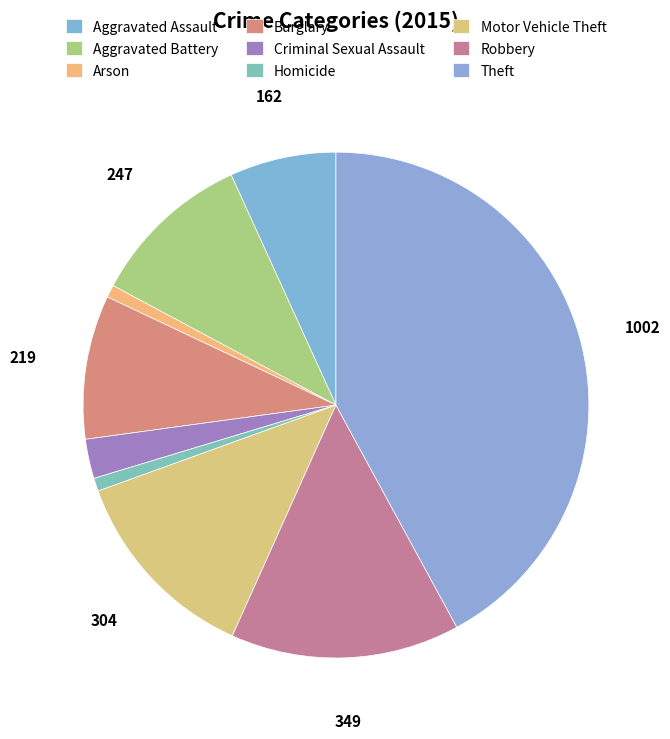

Which slice is the largest?

Theft